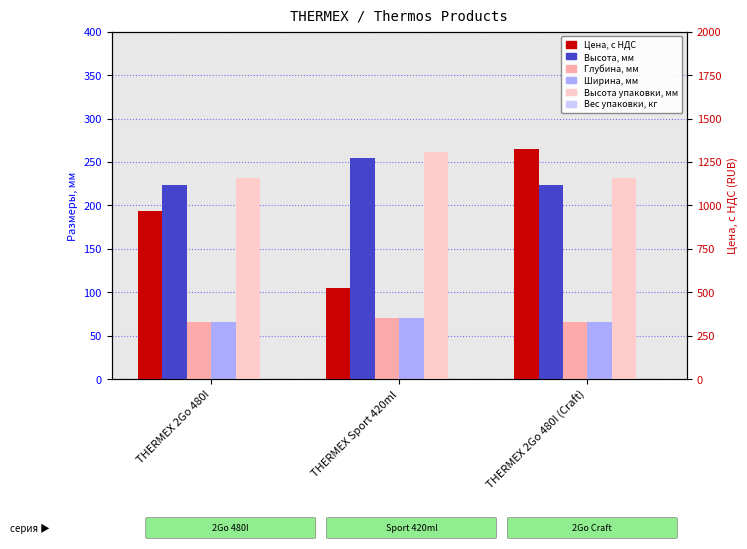

The value of Цена, с НДС at THERMEX 2Go 480I is 968.0. True or false?

True